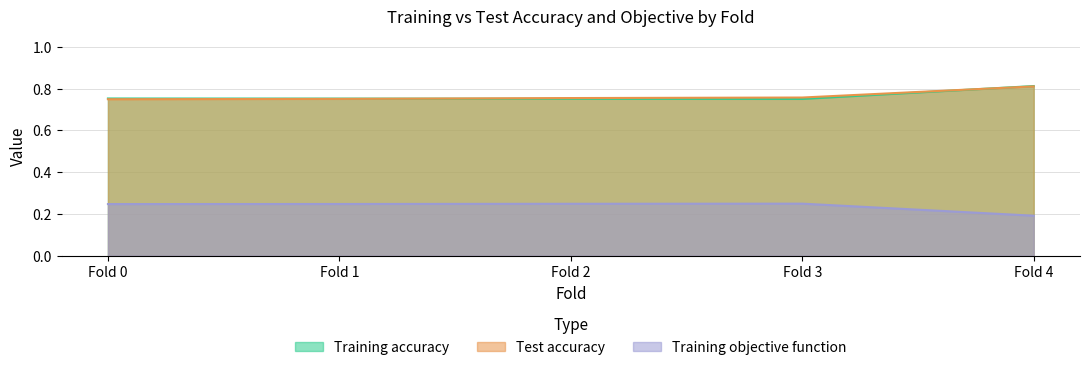

Is it true that Training objective function equals 0.2 at Fold 0?

True